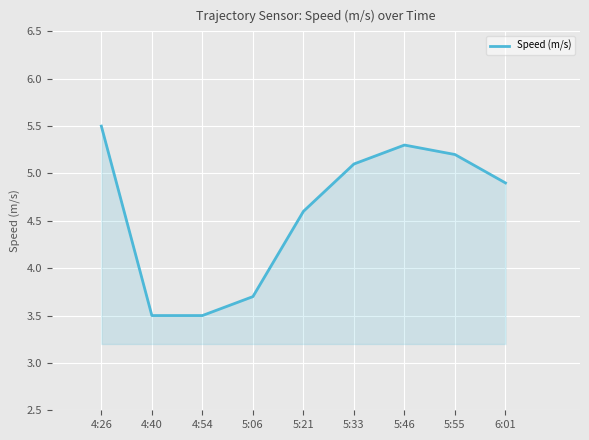

Where is the first local maximum?

5:46